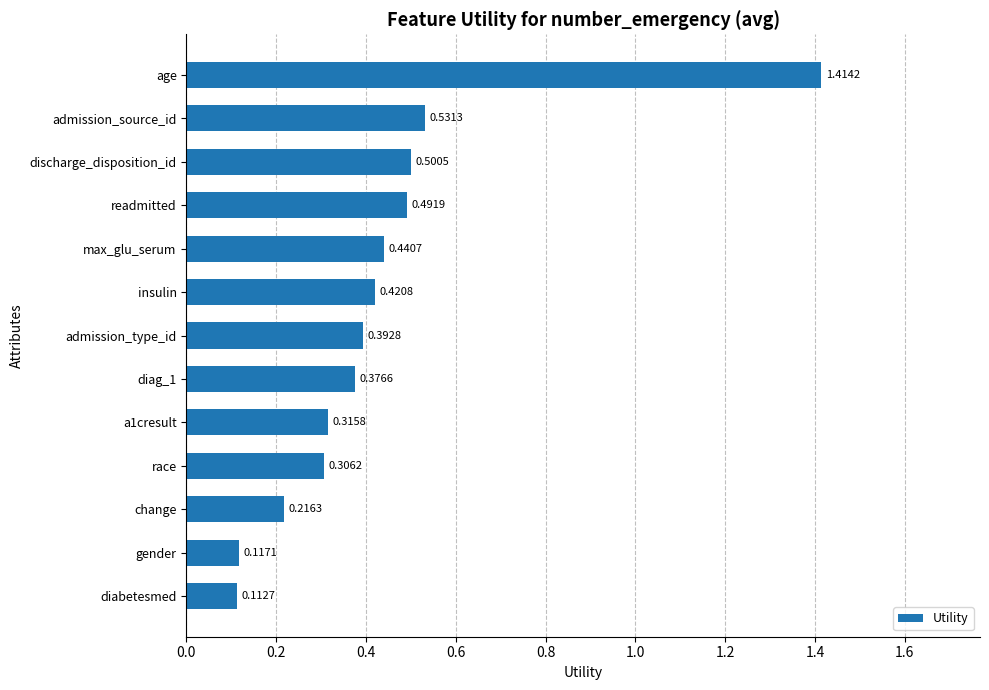

What is the label of the 12th bar from the bottom?

admission_source_id